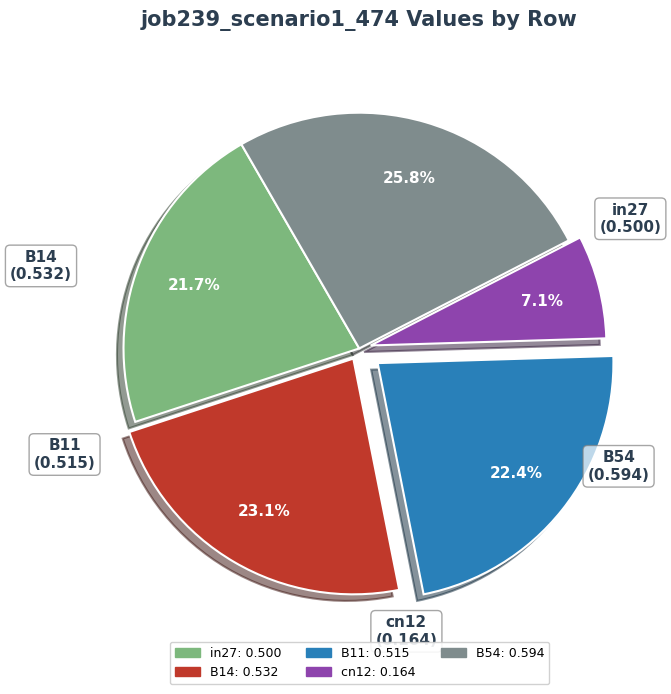

How many slices are in this pie chart?

5